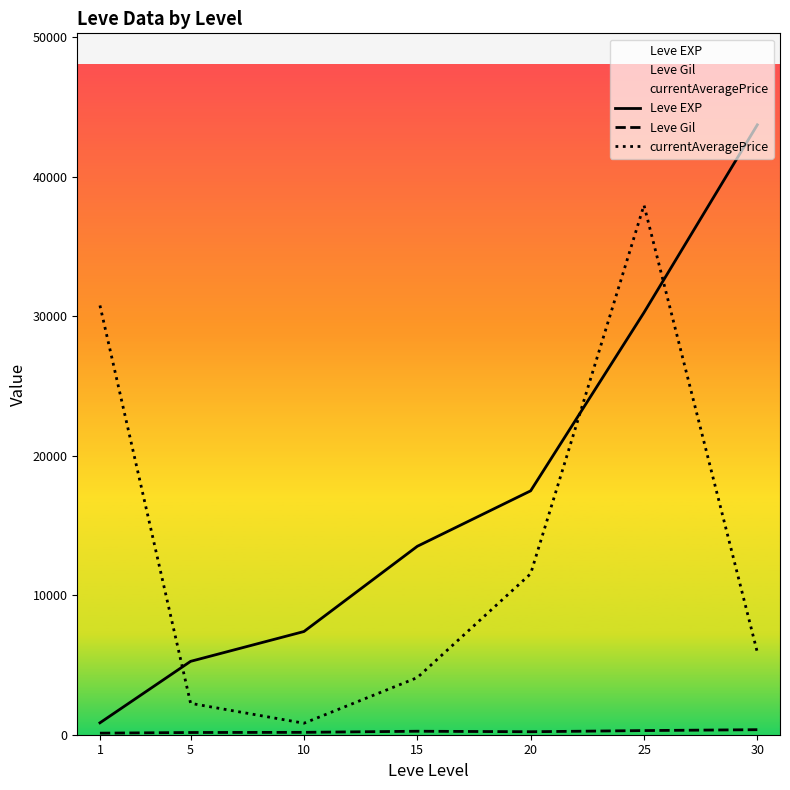

Does the chart display data point markers on the line(s)?

No